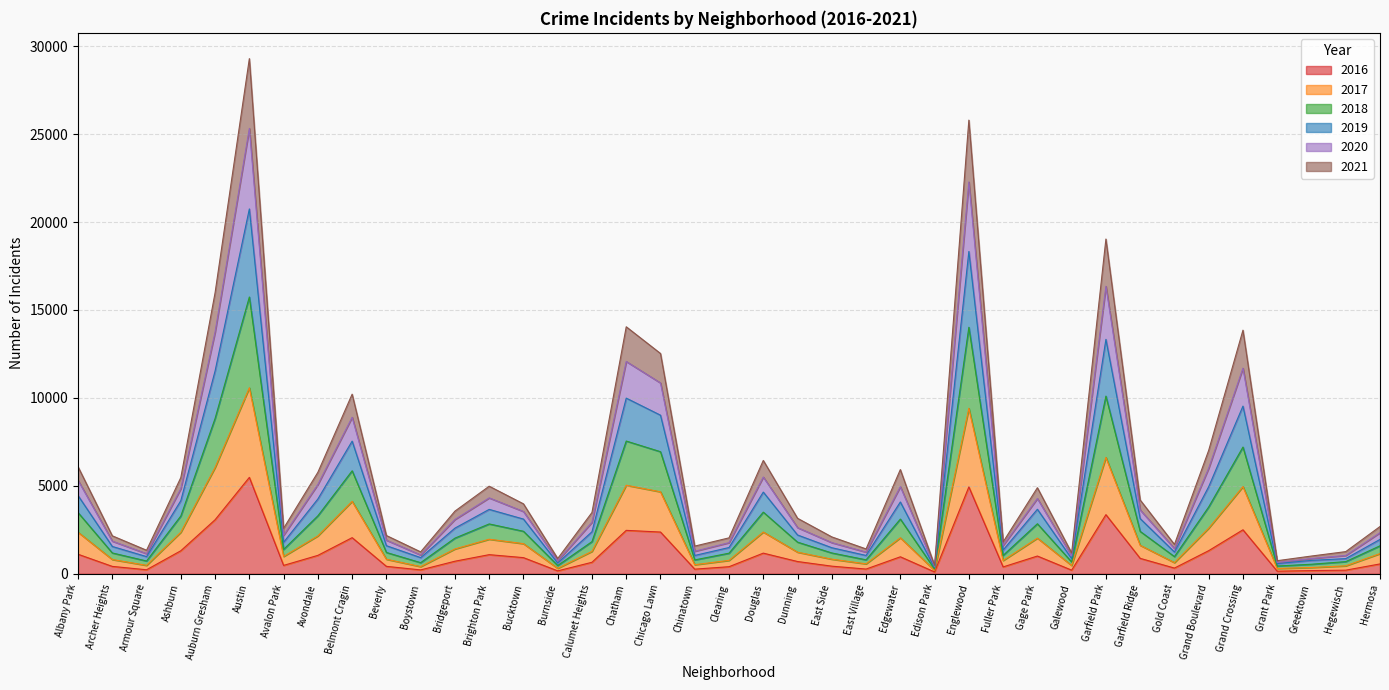

Does the chart have visible grid lines?

Yes